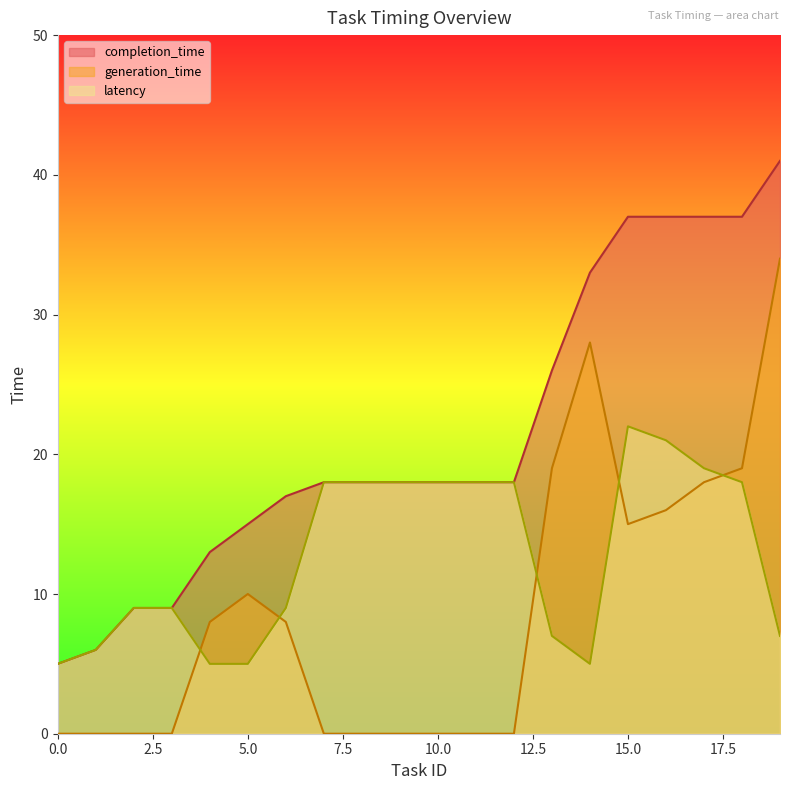

What is the value of the completion_time point at the 3rd from the left?

9